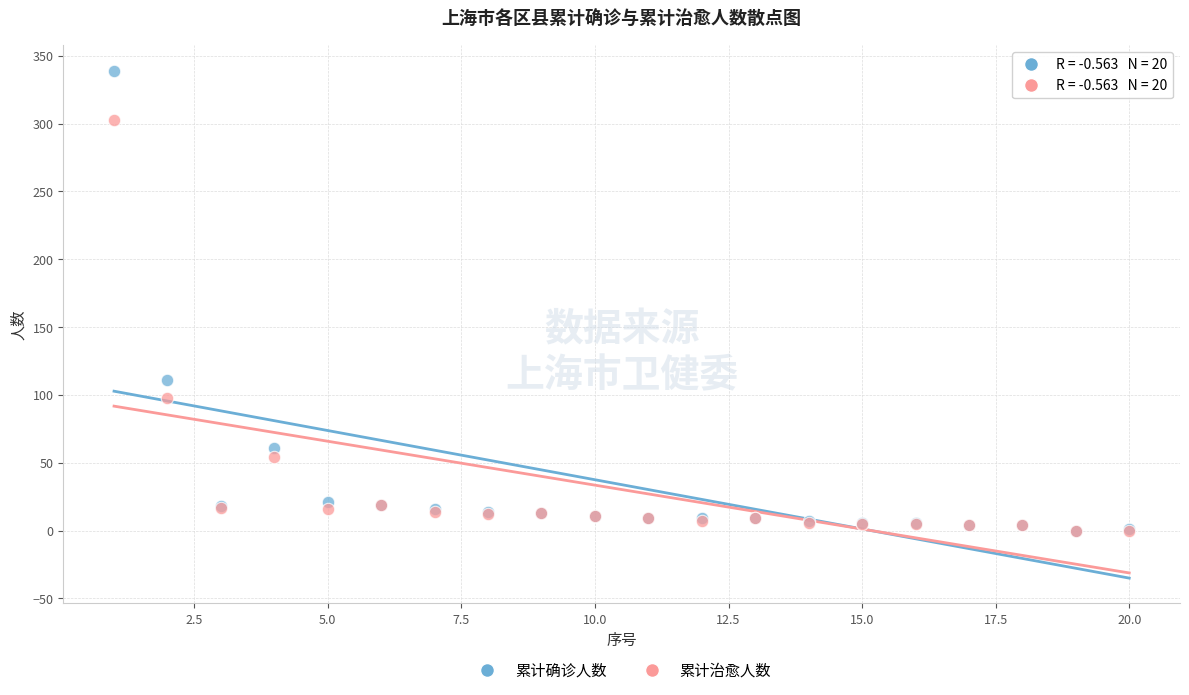

Which series contains the highest Y value?

累计确诊人数